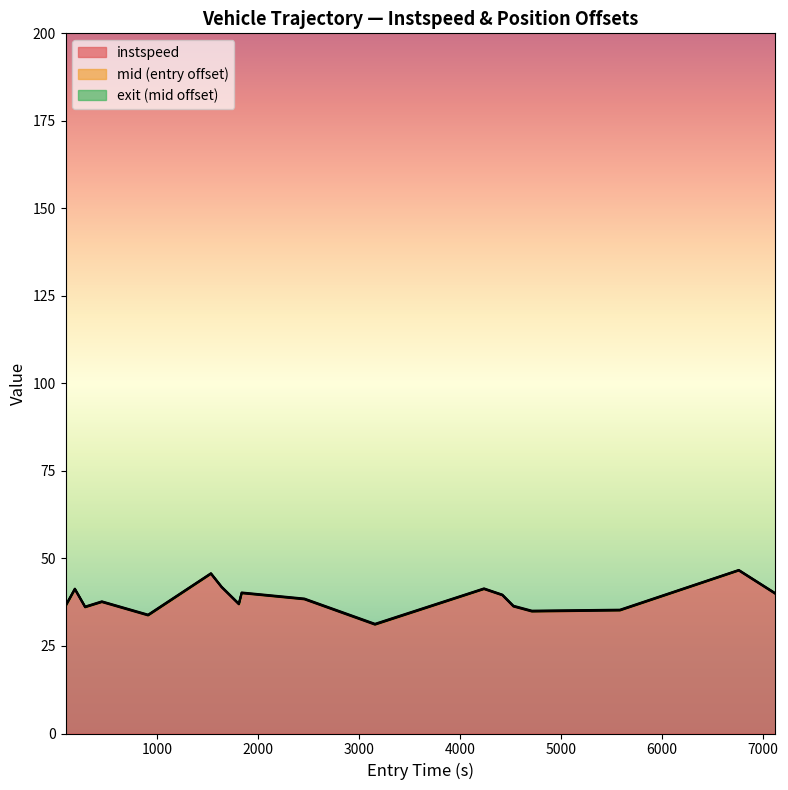

What is the lowest value of the instspeed series?

31.1